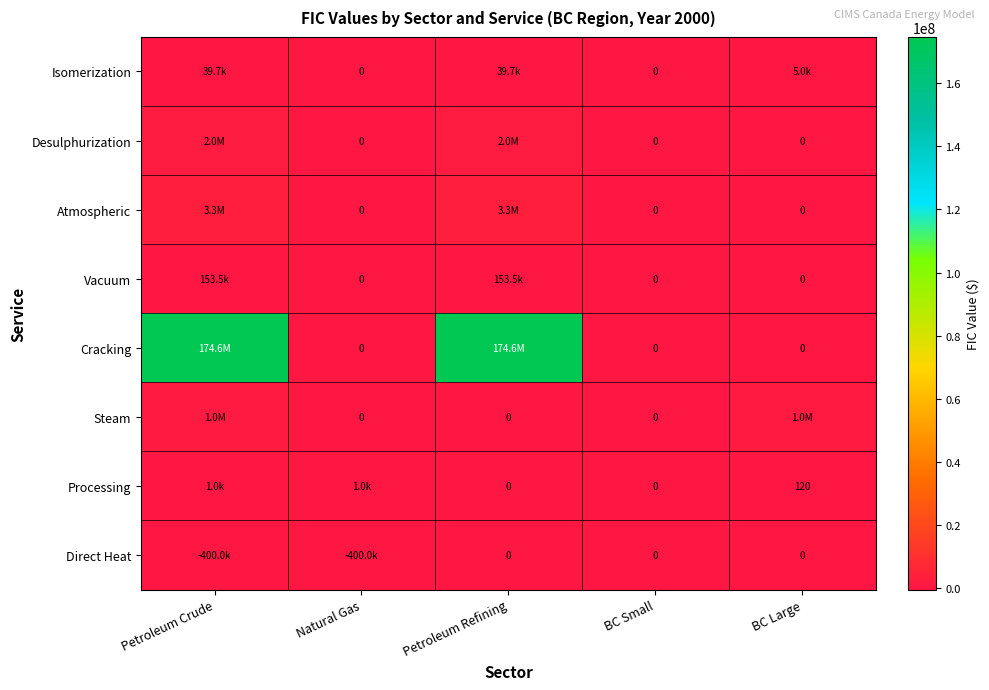

At which label is Steam closest to 500000?

Petroleum Crude